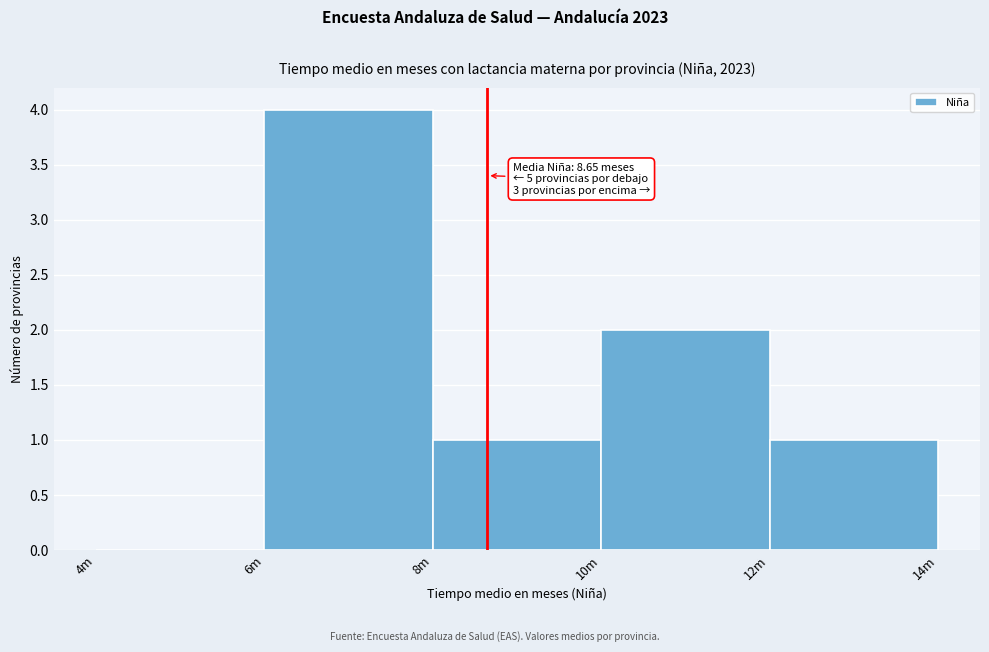

Reading left to right, extract all data points from this chart.

4m=0	6m=4	8m=1	10m=2	12m=1